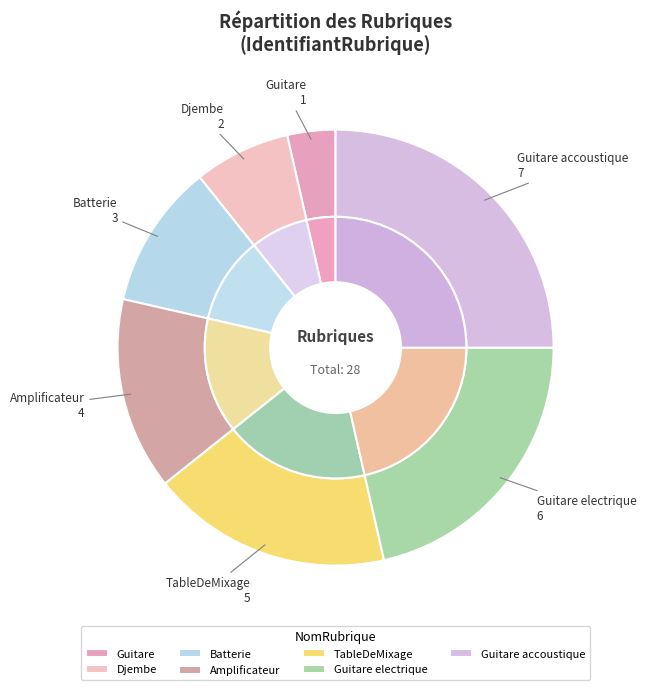

What portion of the pie excludes Djembe?

92.9%